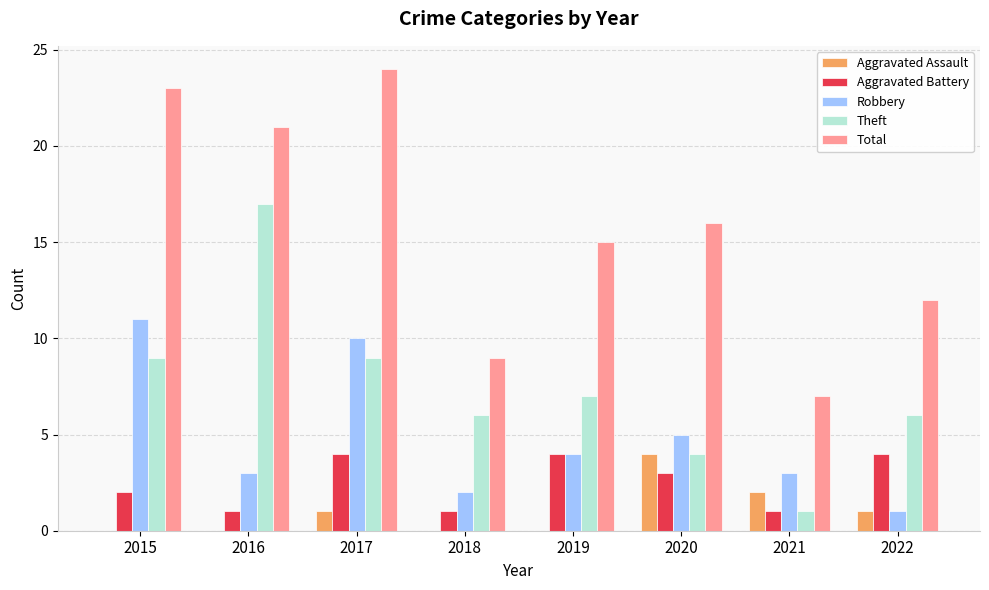

What is the maximum value shown in the chart?

24